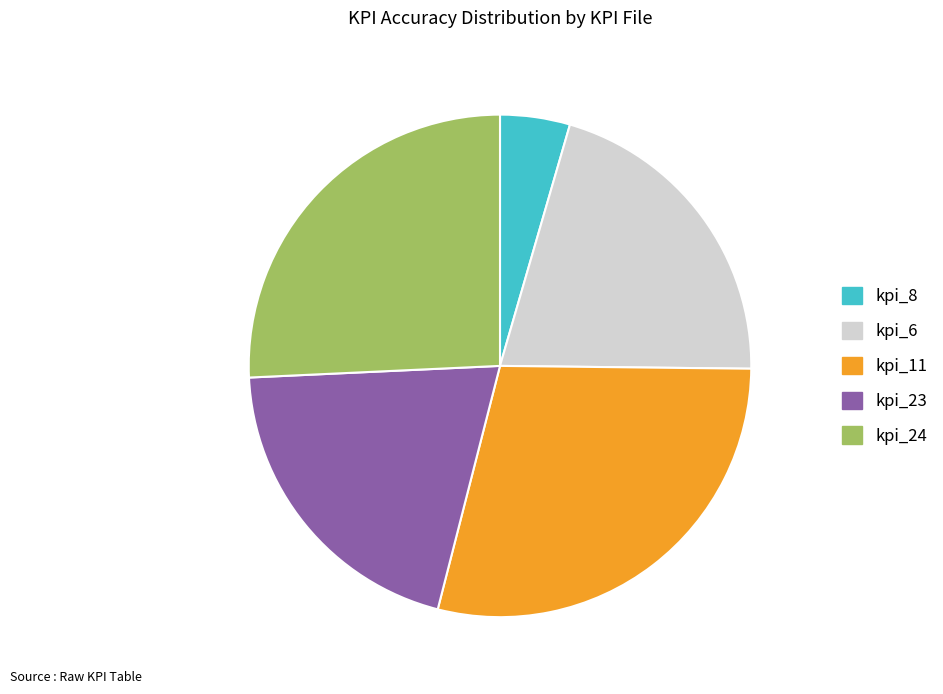

Count the number of slices in the pie.

5